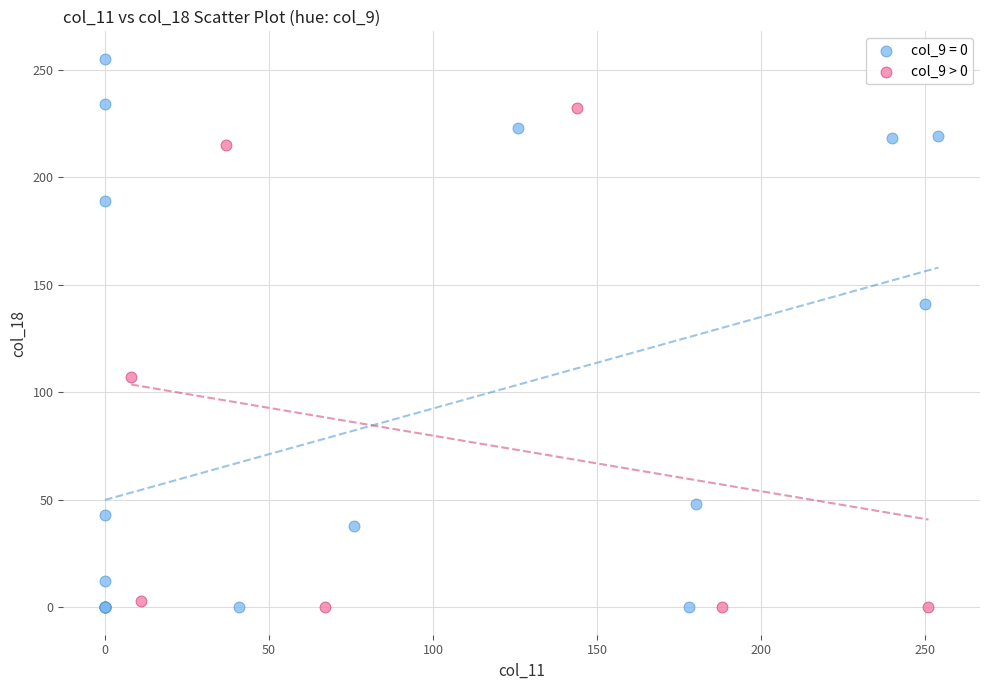

Which series has the largest Y range (max minus min)?

col_9 = 0